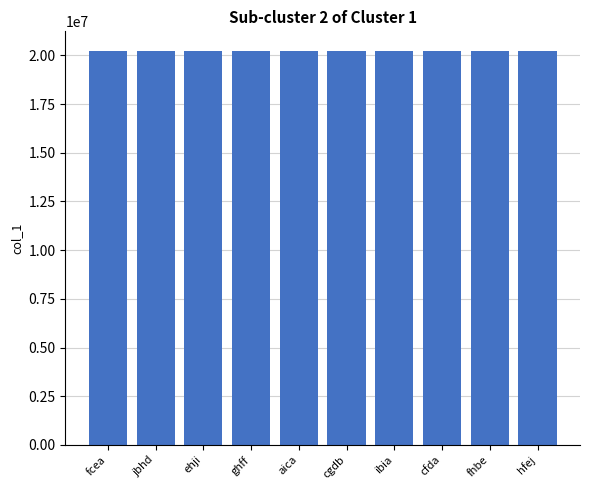

What is the label of the 9th bar from the right?

jbhd